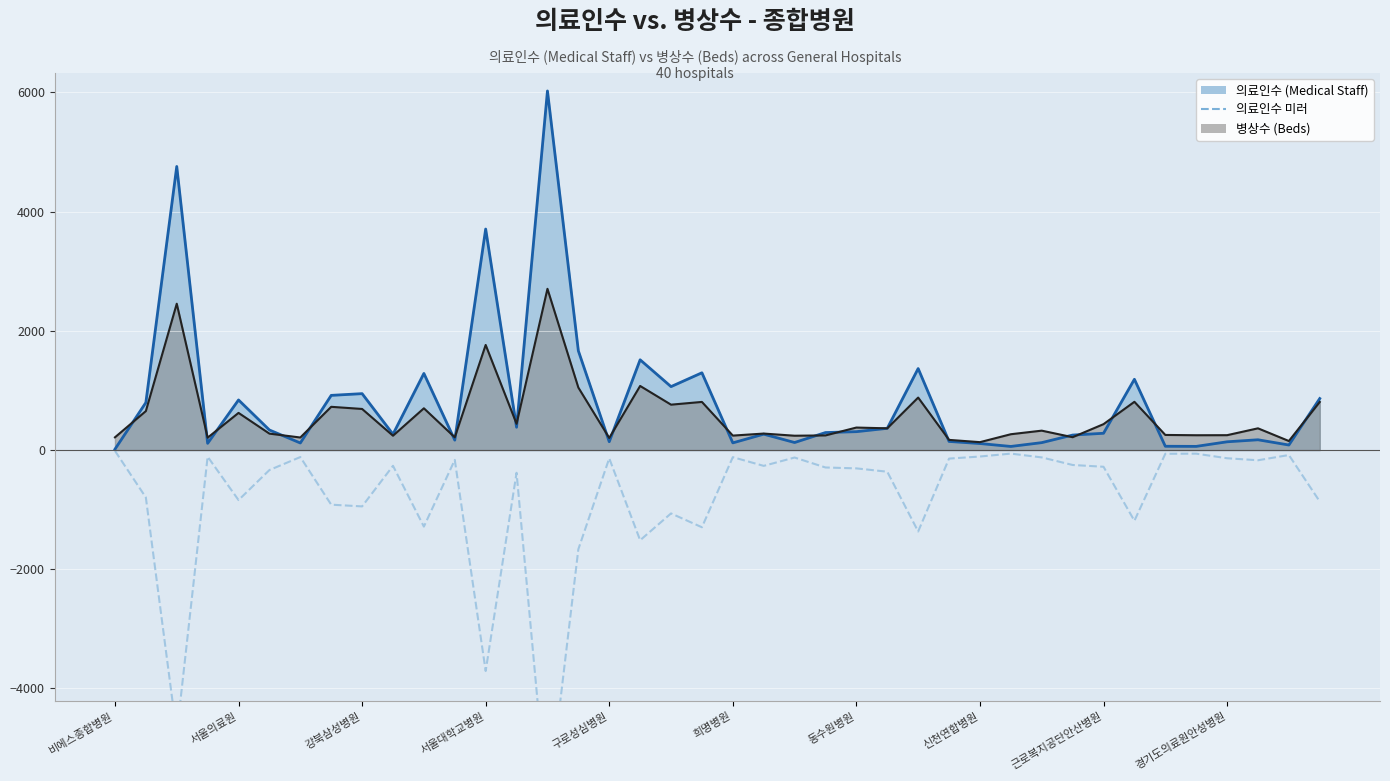

How many lines are shown in the chart?

3